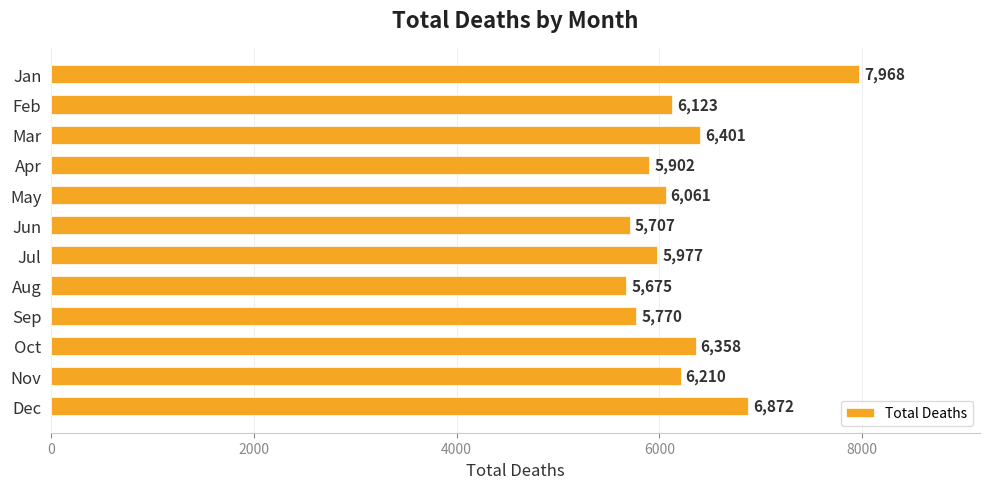

Where is the data nearest to the value 6821?

Dec